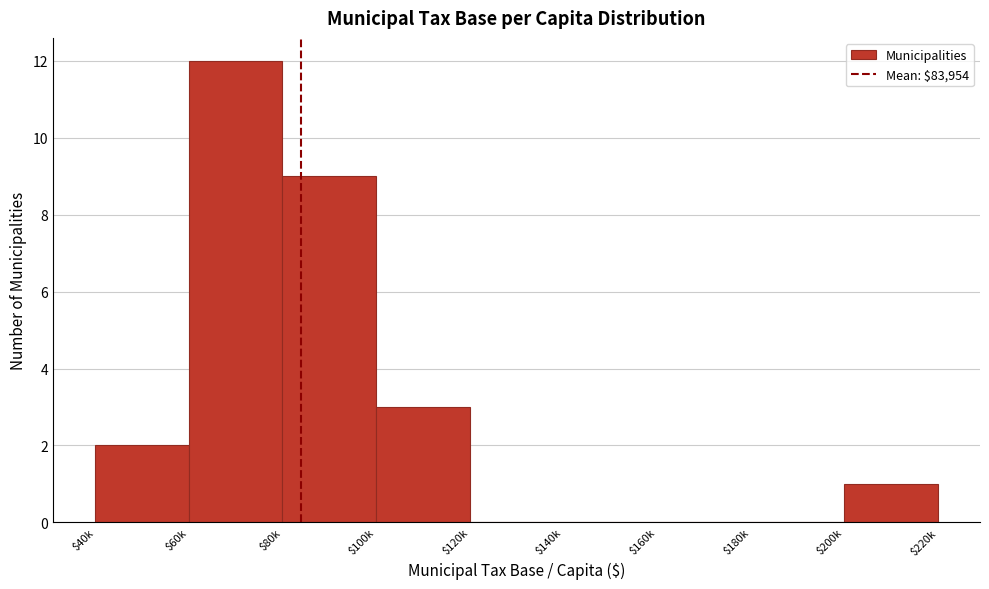

What is the maximum value shown in the chart?

12